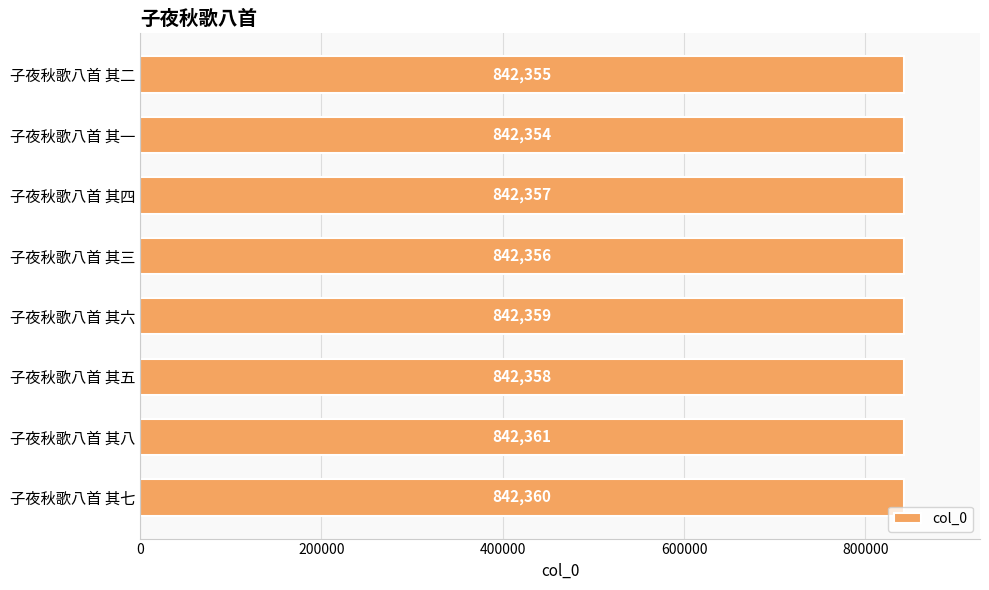

Reading top to bottom, what are all the values shown in this chart?

子夜秋歌八首 其二=842355	子夜秋歌八首 其一=842354	子夜秋歌八首 其四=842357	子夜秋歌八首 其三=842356	子夜秋歌八首 其六=842359	子夜秋歌八首 其五=842358	子夜秋歌八首 其八=842361	子夜秋歌八首 其七=842360